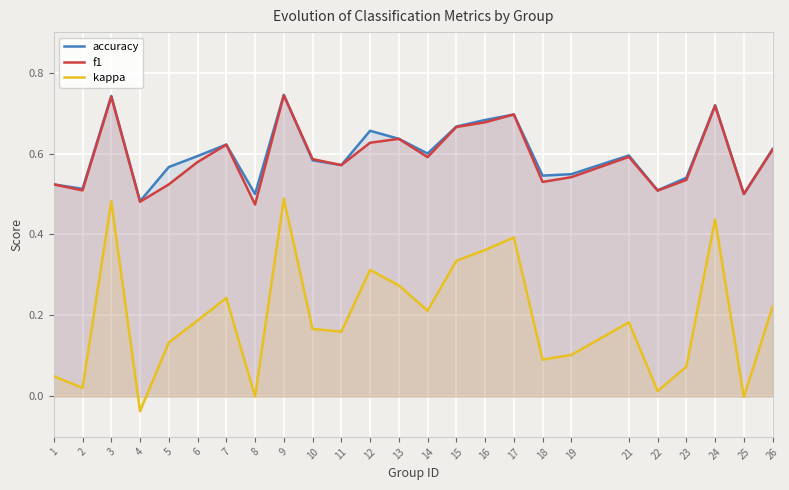

Reading right to left, list all the values displayed in this chart.

accuracy: 26=0.6	25=0.5	24=0.7	23=0.5	22=0.5	21=0.6	19=0.5	18=0.5	17=0.7	16=0.7	15=0.7	14=0.6	13=0.6	12=0.7	11=0.6	10=0.6	9=0.7	8=0.5	7=0.6	6=0.6	5=0.6	4=0.5	3=0.7	2=0.5	1=0.5
f1: 26=0.6	25=0.5	24=0.7	23=0.5	22=0.5	21=0.6	19=0.5	18=0.5	17=0.7	16=0.7	15=0.7	14=0.6	13=0.6	12=0.6	11=0.6	10=0.6	9=0.7	8=0.5	7=0.6	6=0.6	5=0.5	4=0.5	3=0.7	2=0.5	1=0.5
kappa: 26=0.2	25=-0.0	24=0.4	23=0.1	22=0.0	21=0.2	19=0.1	18=0.1	17=0.4	16=0.4	15=0.3	14=0.2	13=0.3	12=0.3	11=0.2	10=0.2	9=0.5	8=0.0	7=0.2	6=0.2	5=0.1	4=-0.0	3=0.5	2=0.0	1=0.0